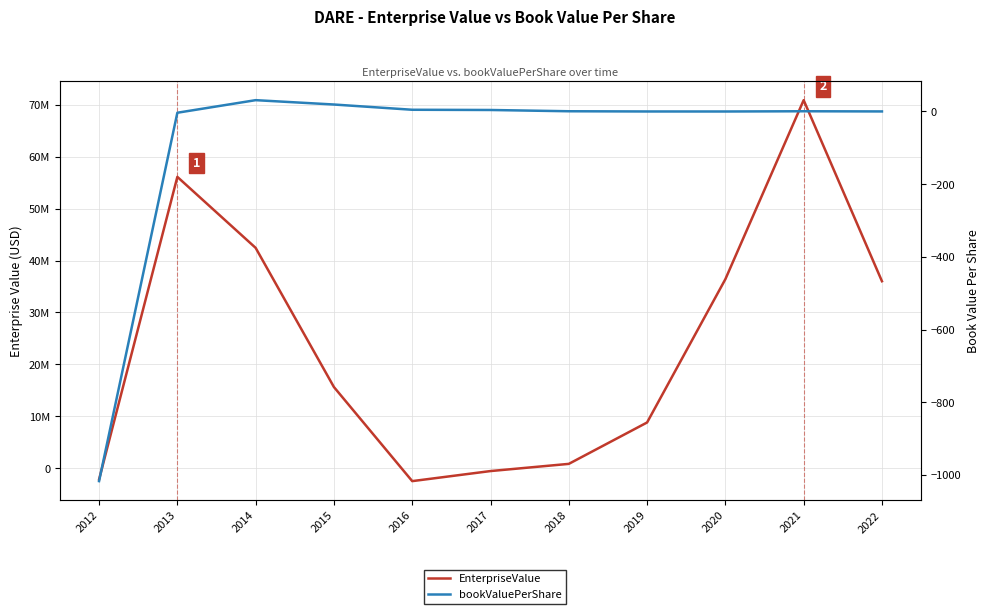

List the labels in order of bookValuePerShare value, largest first.

2014, 2015, 2016, 2017, 2021, 2018, 2022, 2019, 2020, 2013, 2012